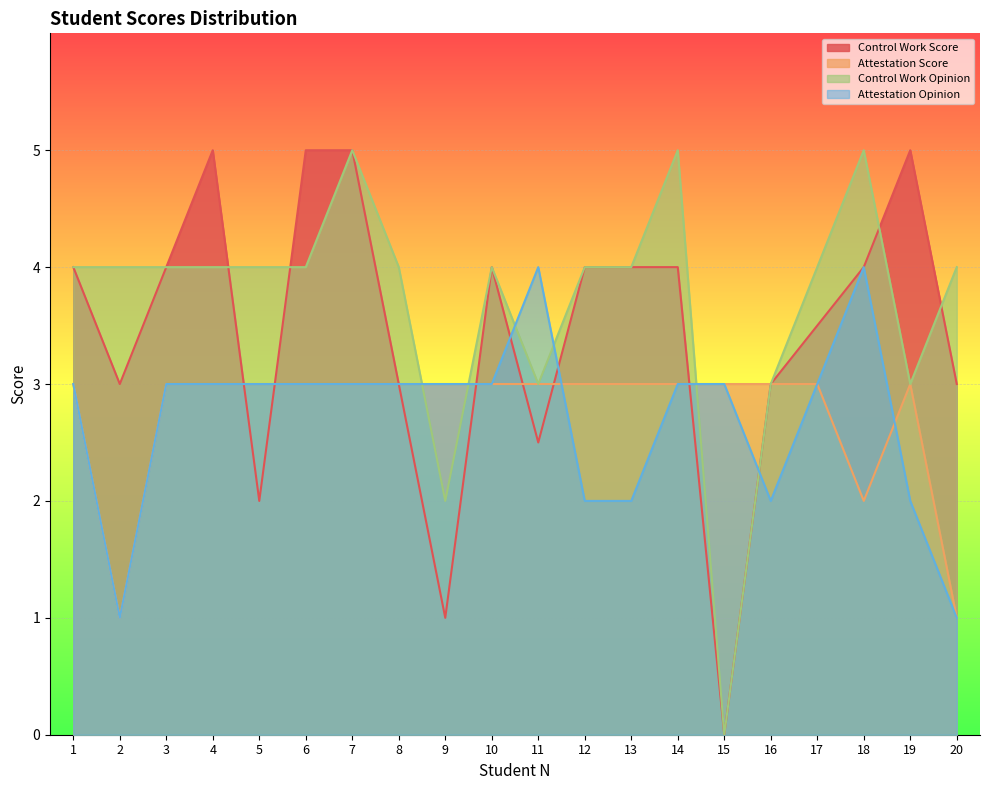

True or false: Control Work Opinion and Attestation Opinion intersect in this chart.

True